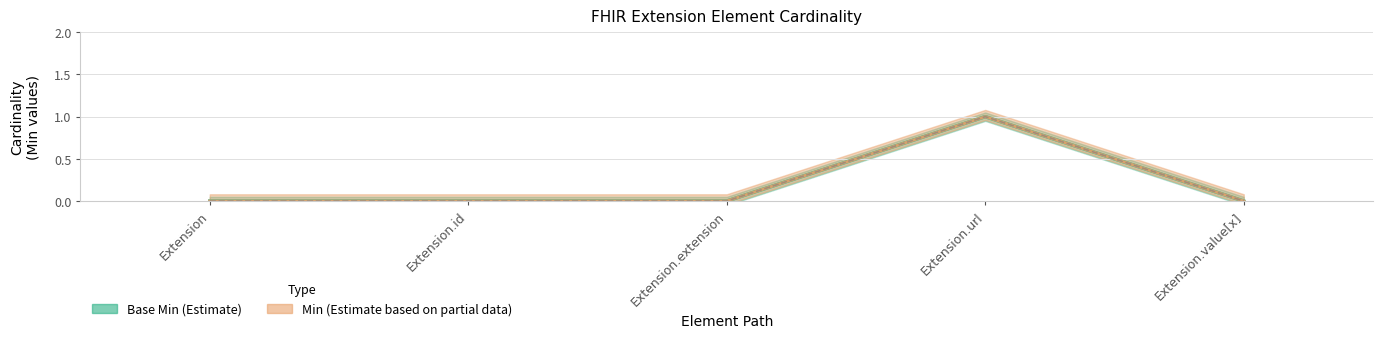

What is the label of the 1st point from the right?

Extension.value[x]